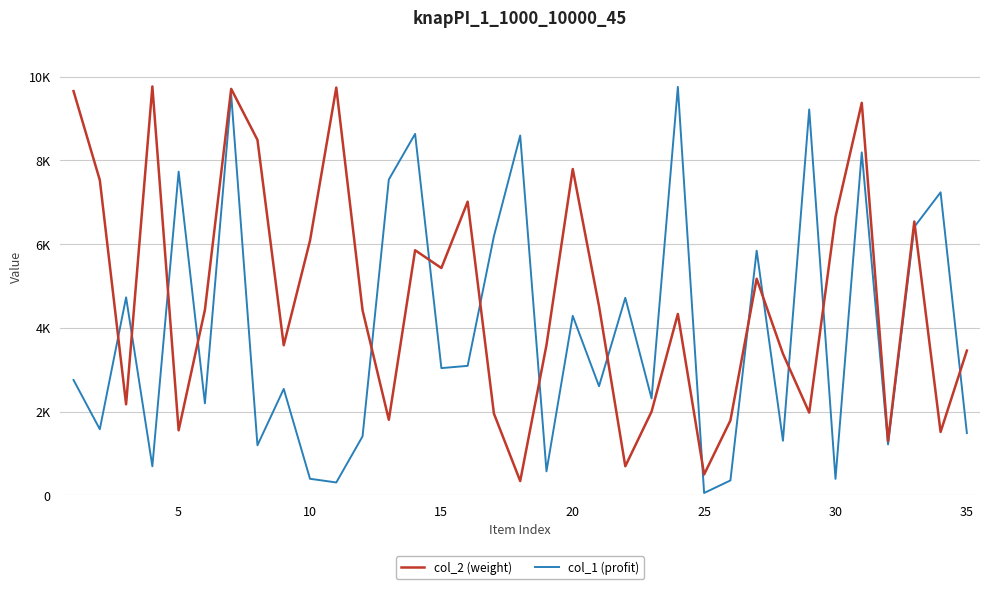

What are all the series names shown in the legend?

col_2 (weight), col_1 (profit)